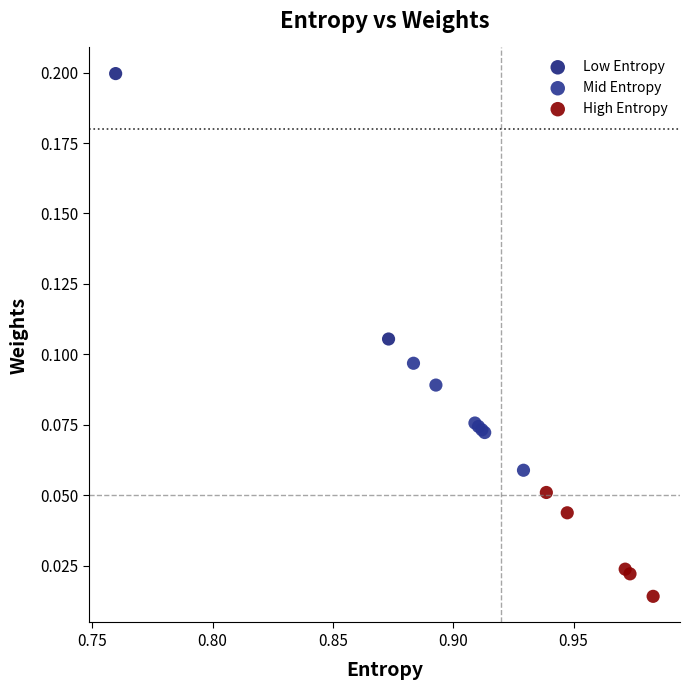

Which series reaches the maximum Y coordinate?

Low Entropy